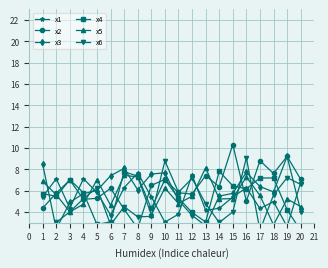

Count the number of categories in the chart.

20